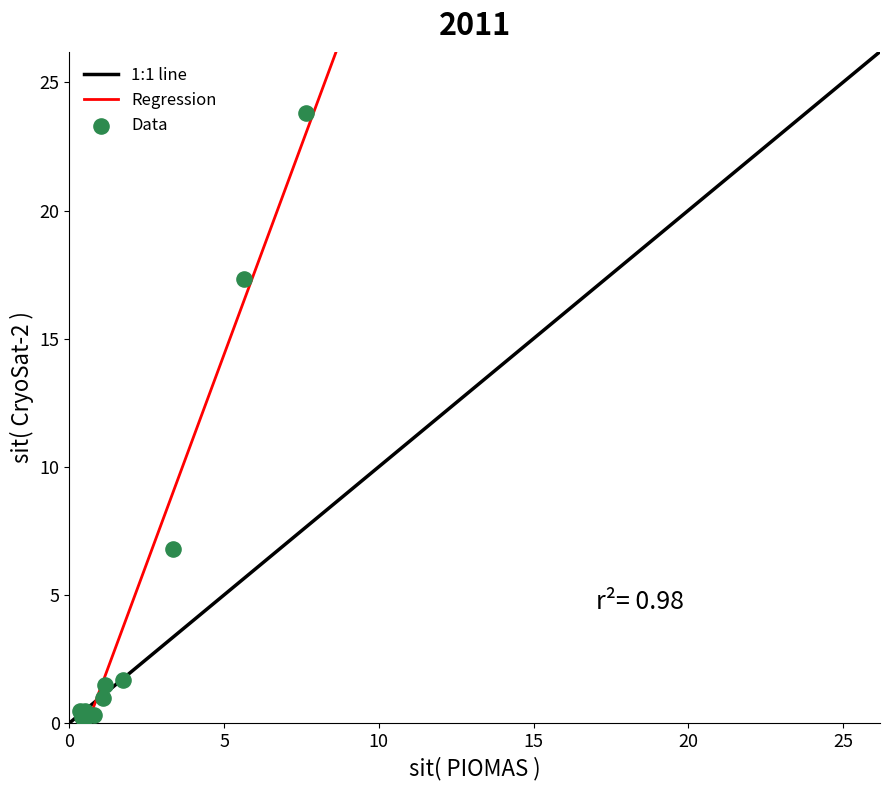

What Y value in the scatter plot is closest to 11?

6.8